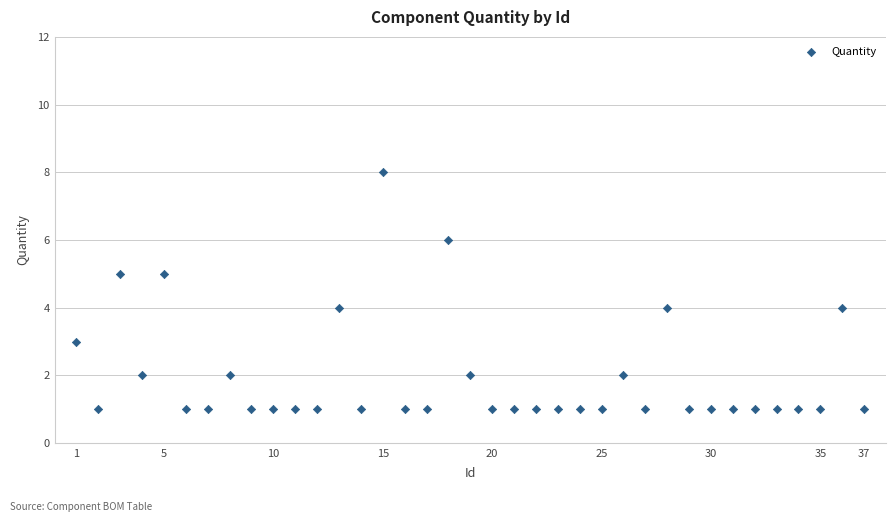

What is the range of Y values (max minus min)?

7